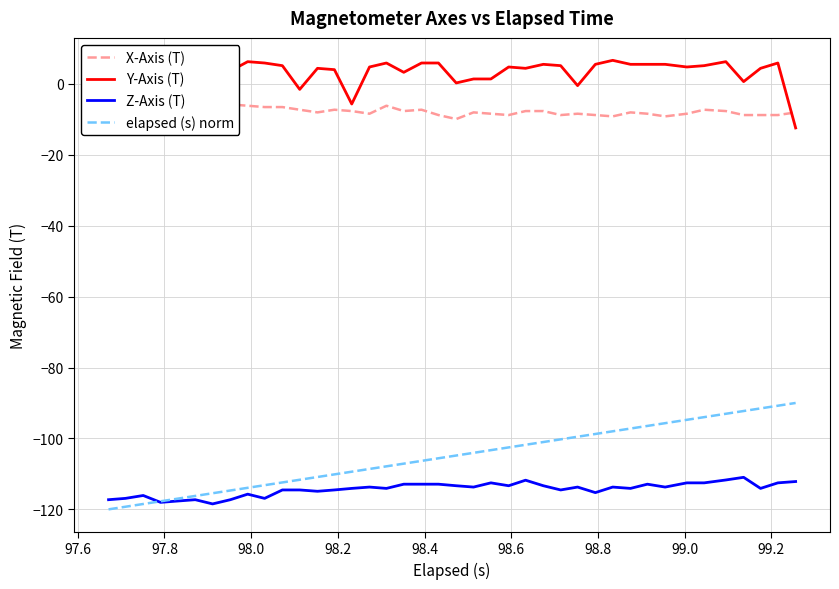

How many lines are shown in the chart?

4